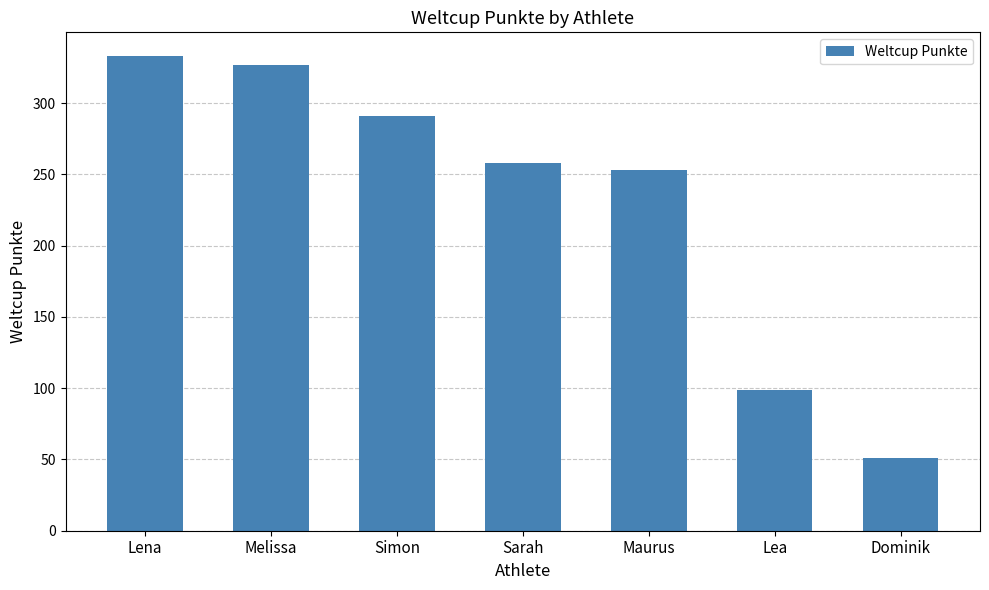

Rank the categories by value from lowest to highest.

Dominik, Lea, Maurus, Sarah, Simon, Melissa, Lena